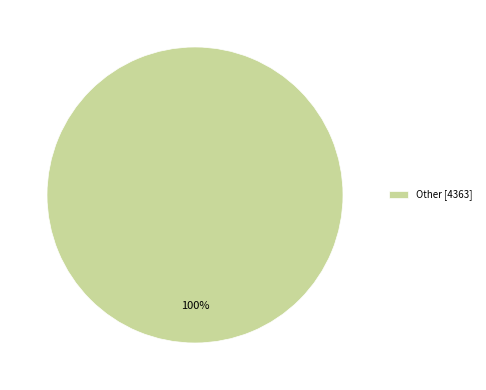

Is there a majority slice in this chart?

Yes